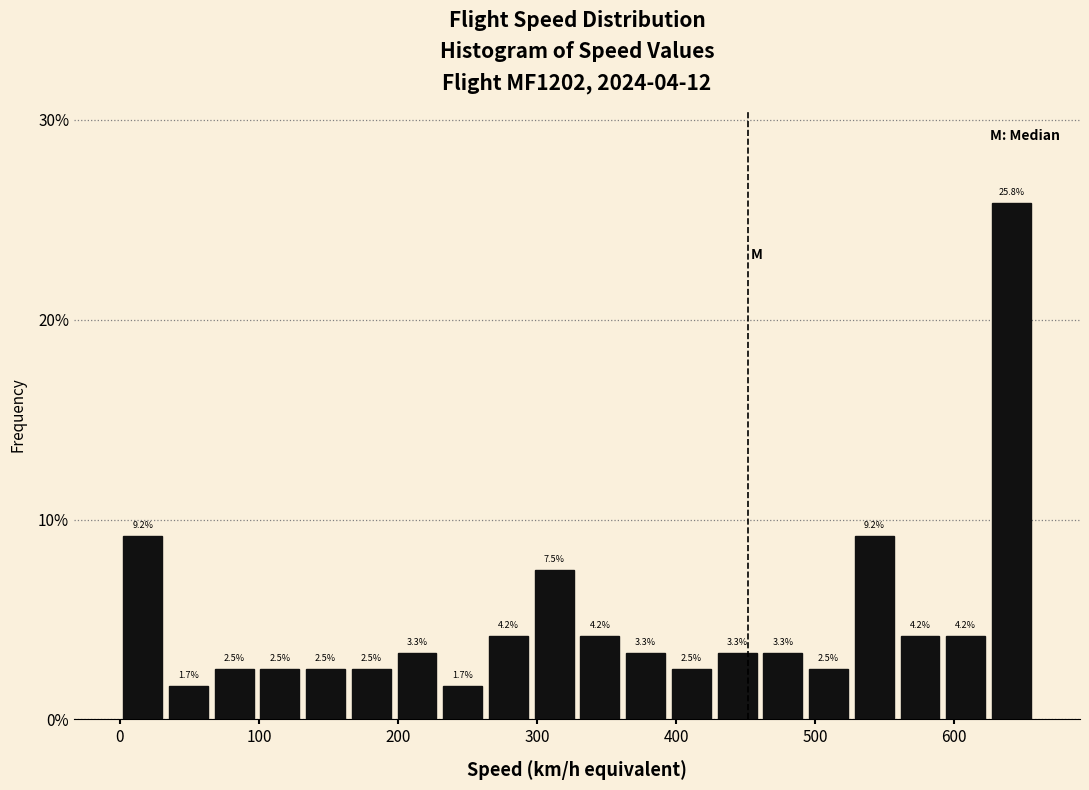

Around what value on the x-axis is the tallest bar? Give the approximate position of its centre, as read against the axis.

640